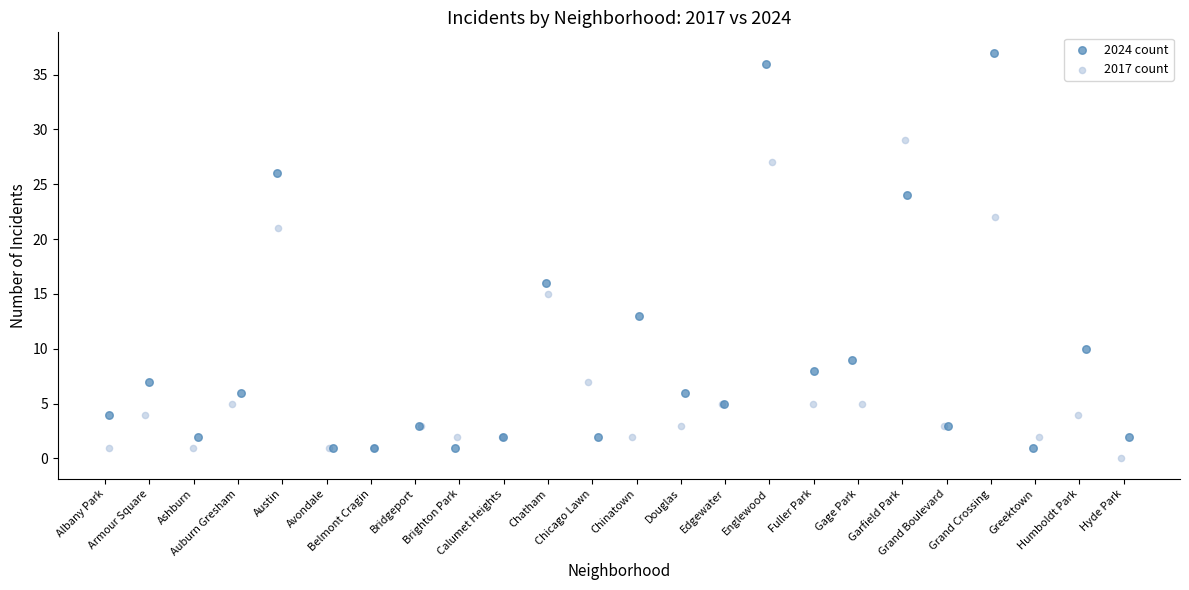

Which series reaches the maximum Y coordinate?

2024 count